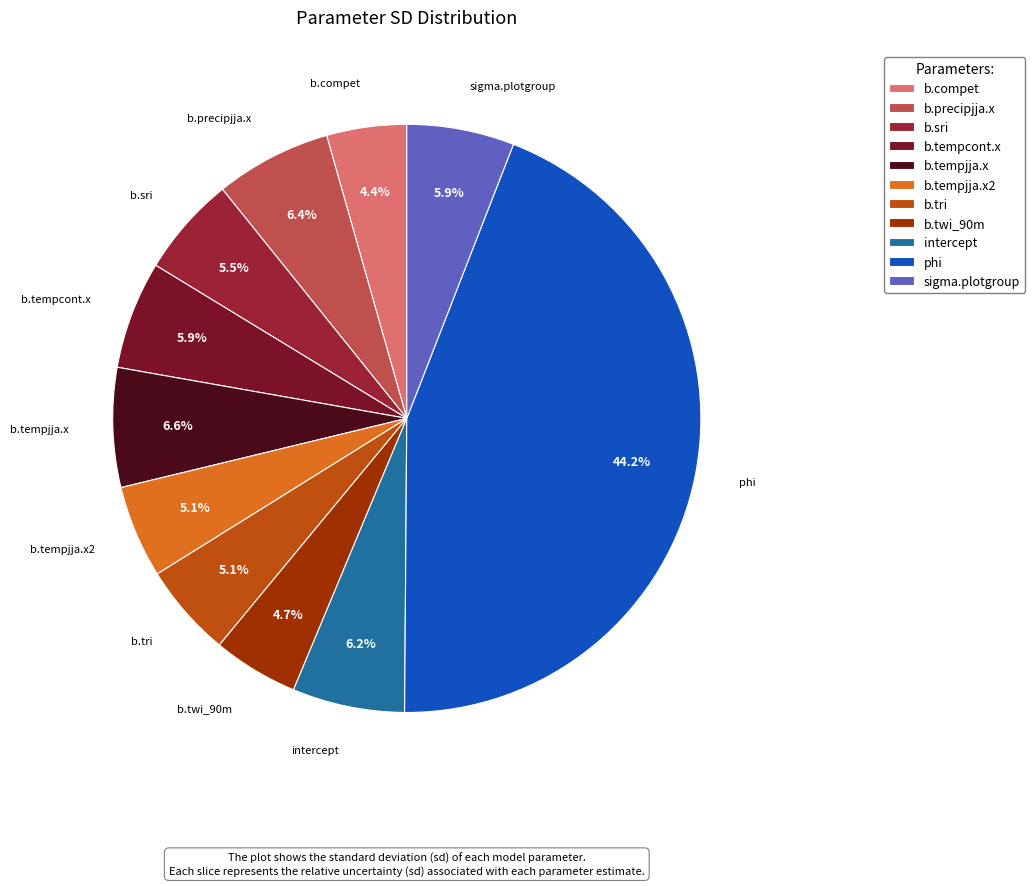

Is the sum of b.tempjja.x and sigma.plotgroup greater than half?

No